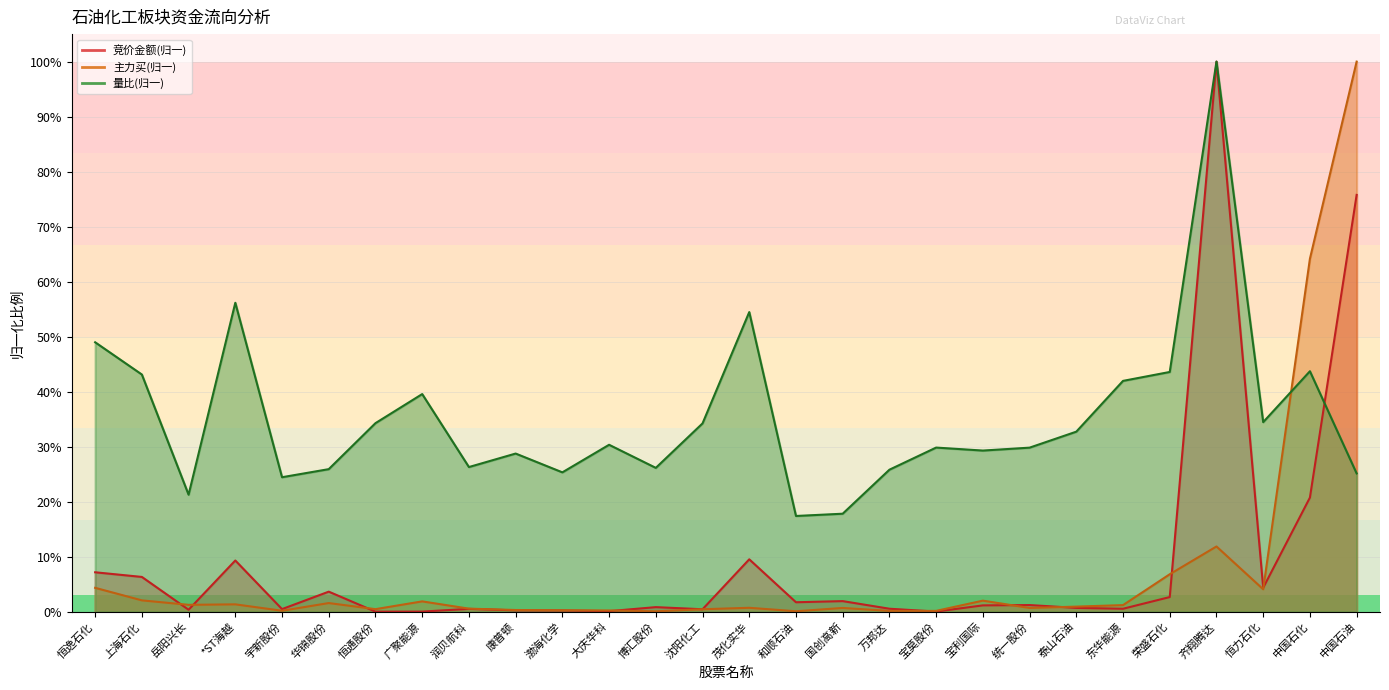

Reading right to left, list all the values displayed in this chart.

竞价金额: 0.8	0.2	0.0	1.0	0.0	0.0	0.0	0.0	0.0	0.0	0.0	0.0	0.0	0.1	0.0	0.0	0.0	0.0	0.0	0.0	0.0	0.0	0.0	0.0	0.1	0.0	0.1	0.1
主力买: 1.0	0.6	0.0	0.1	0.1	0.0	0.0	0.0	0.0	0.0	0.0	0.0	0.0	0.0	0.0	0.0	0.0	0.0	0.0	0.0	0.0	0.0	0.0	0.0	0.0	0.0	0.0	0.0
量比: 0.3	0.4	0.3	1.0	0.4	0.4	0.3	0.3	0.3	0.3	0.3	0.2	0.2	0.5	0.3	0.3	0.3	0.3	0.3	0.3	0.4	0.3	0.3	0.2	0.6	0.2	0.4	0.5